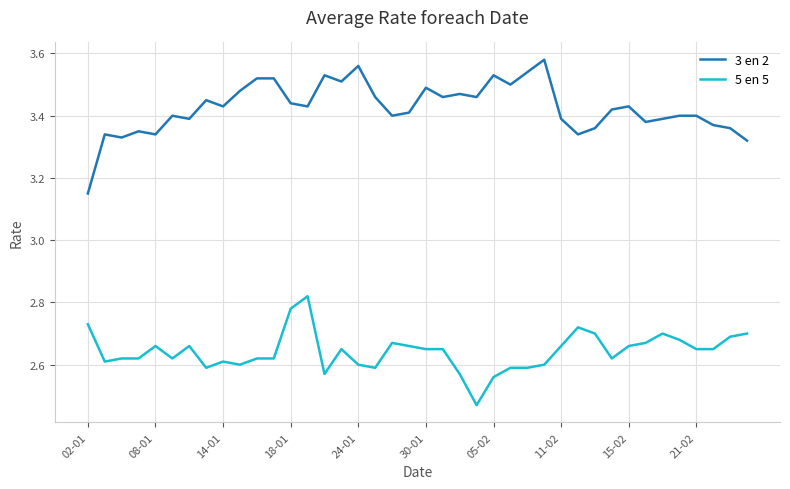

Rank the series by their maximum value, from lowest to highest.

5 en 5, 3 en 2